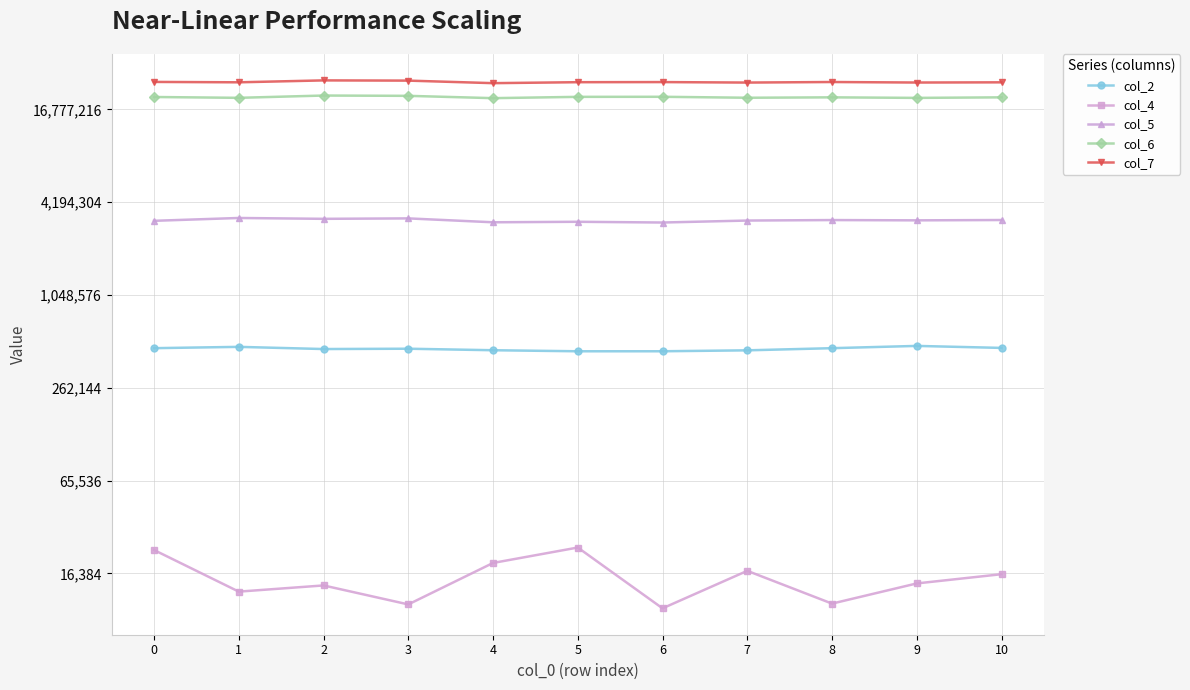

What is the maximum value for col_5?

3314542